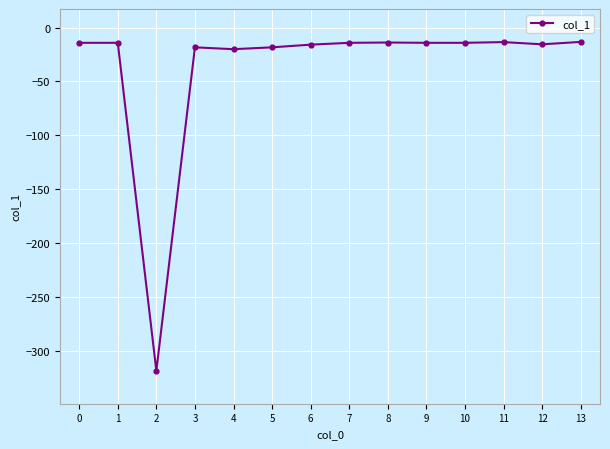

What is the maximum value shown in the chart?

-13.3